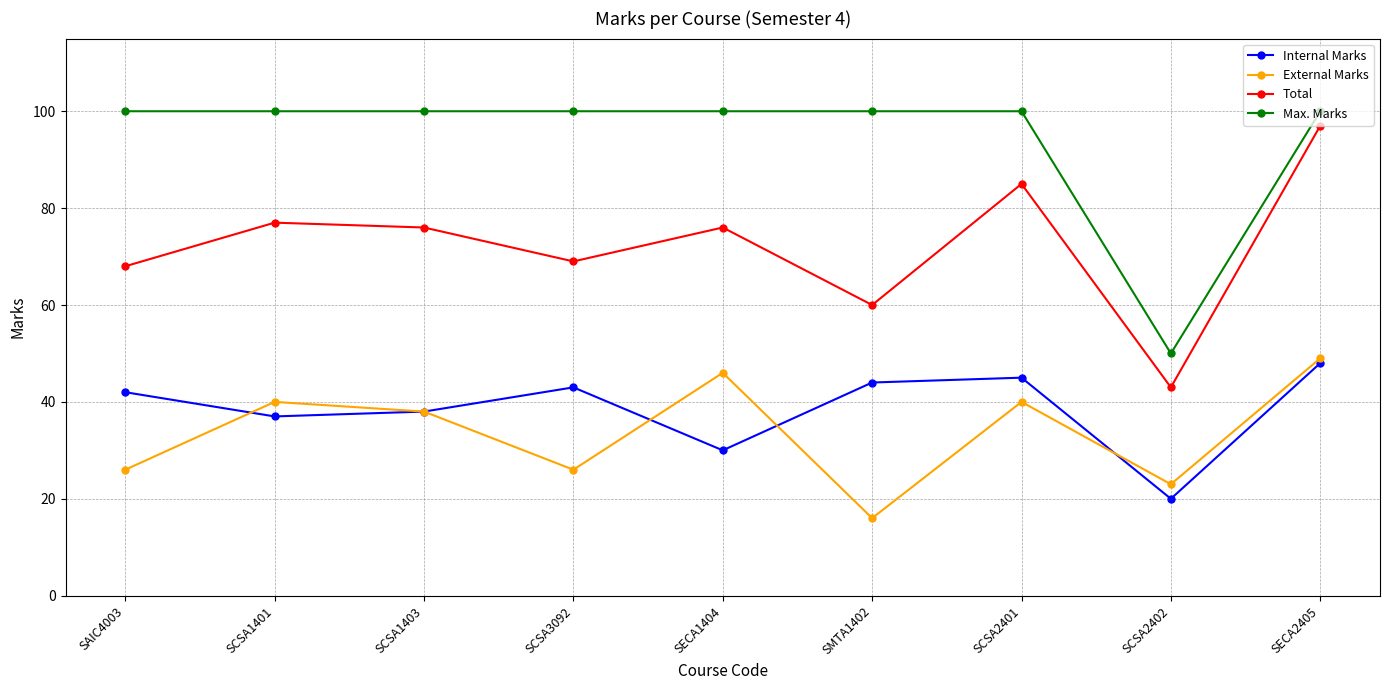

What are all the series names shown in the legend?

Internal Marks, External Marks, Total, Max. Marks